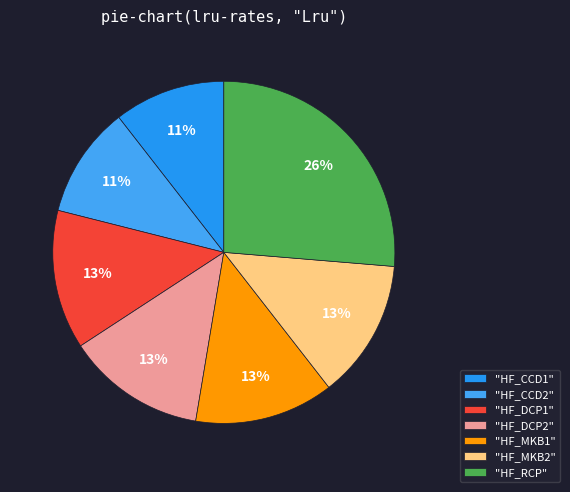

How many segments does this pie chart have?

7